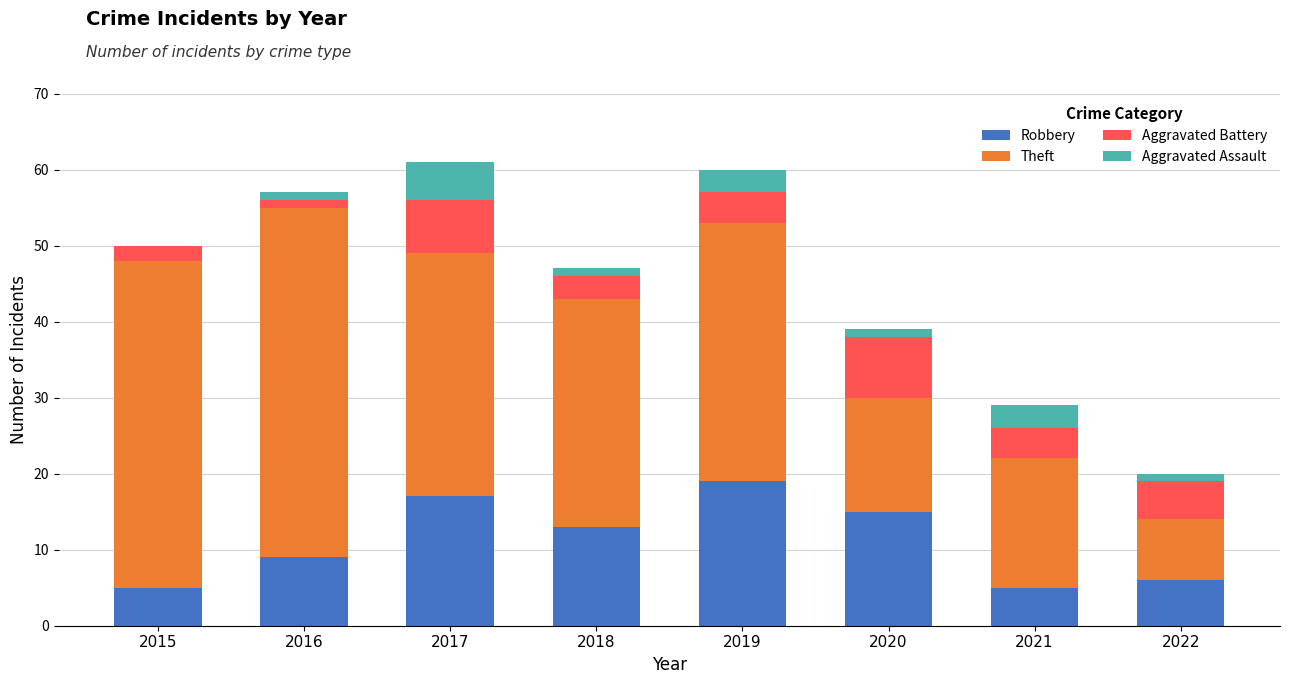

What is the total value across all series at 2021?

29